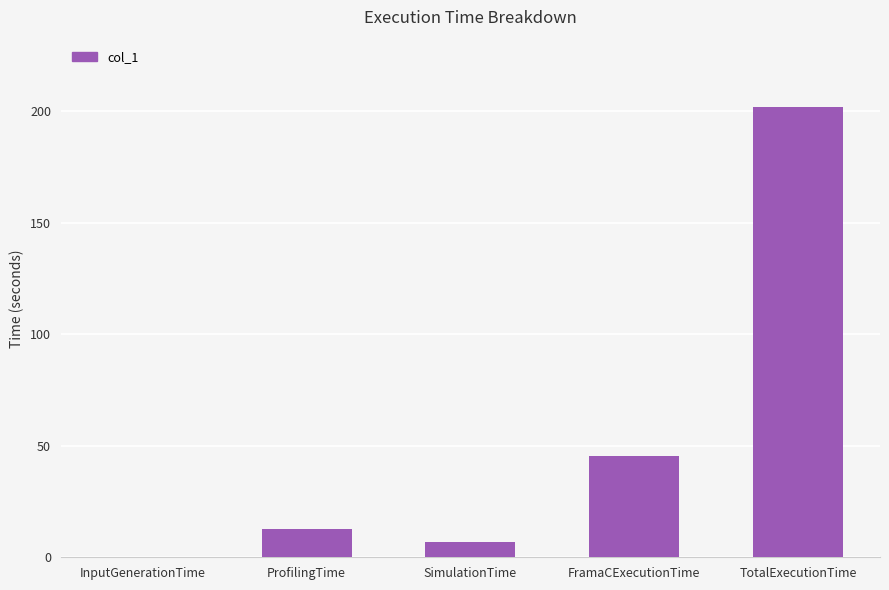

Is it true that the value at TotalExecutionTime is 201.8?

True